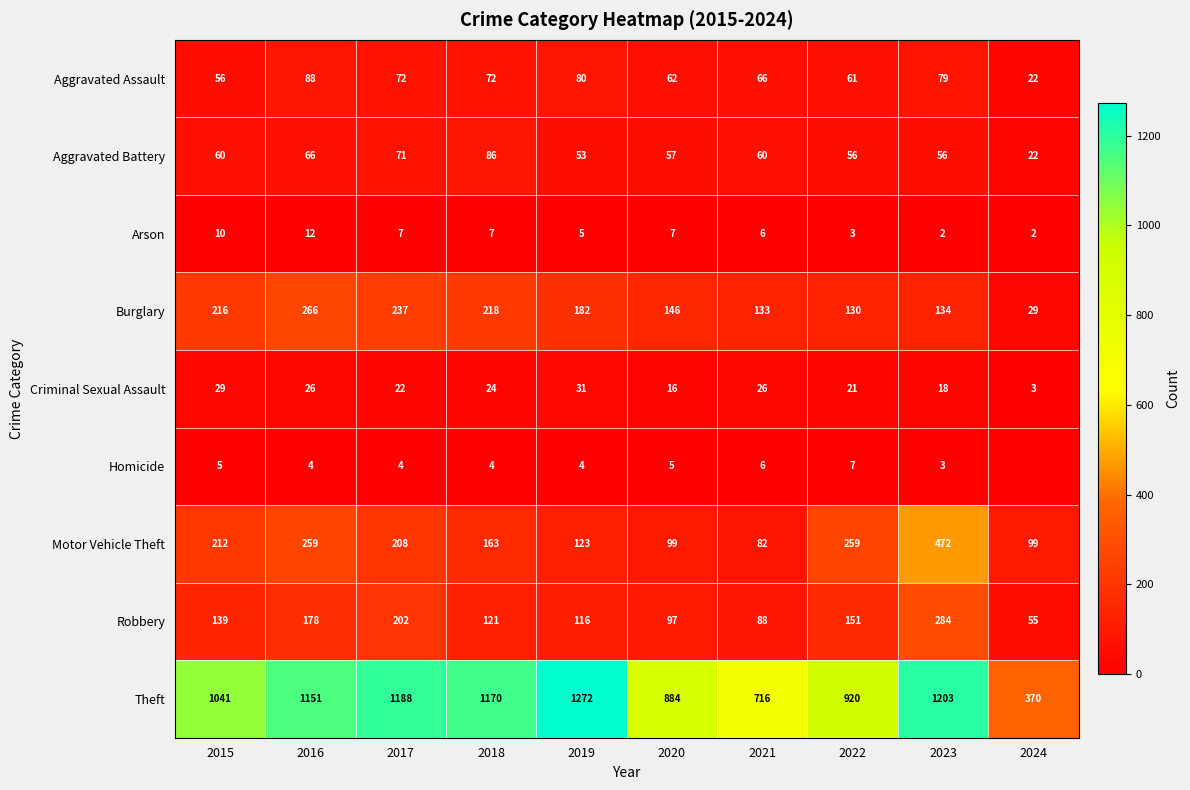

The value of Aggravated Assault at 2017 is 21. True or false?

False